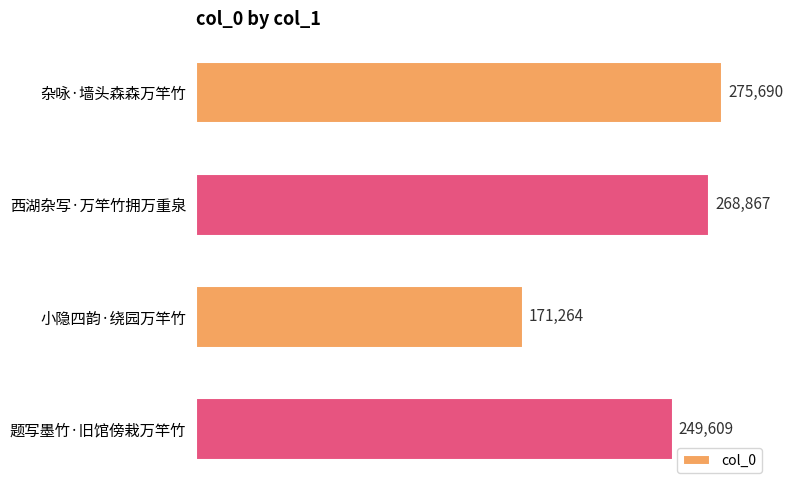

List the labels in order of value, smallest first.

小隐四韵·绕园万竿竹, 题写墨竹·旧馆傍栽万竿竹, 西湖杂写·万竿竹拥万重泉, 杂咏·墙头森森万竿竹